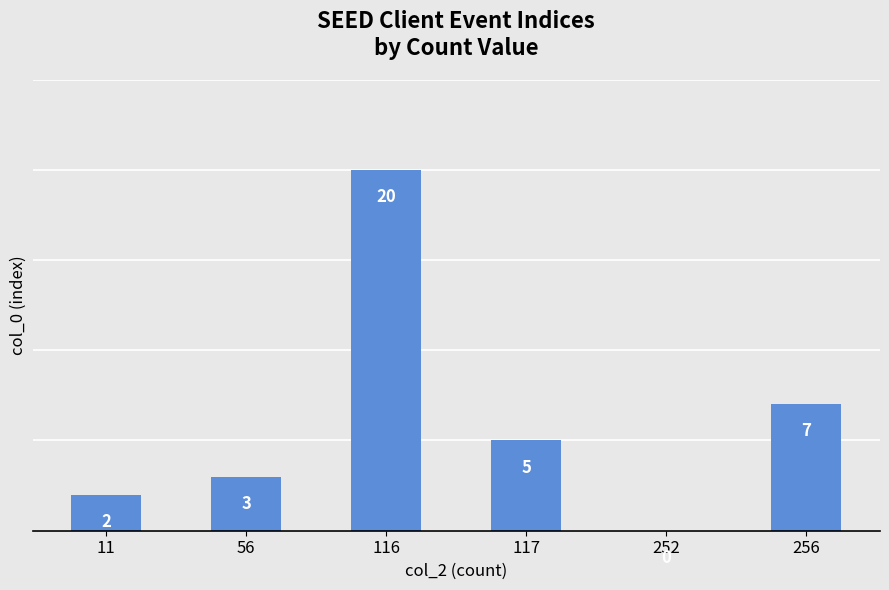

What is the sum of the values at 256 and 117?

12